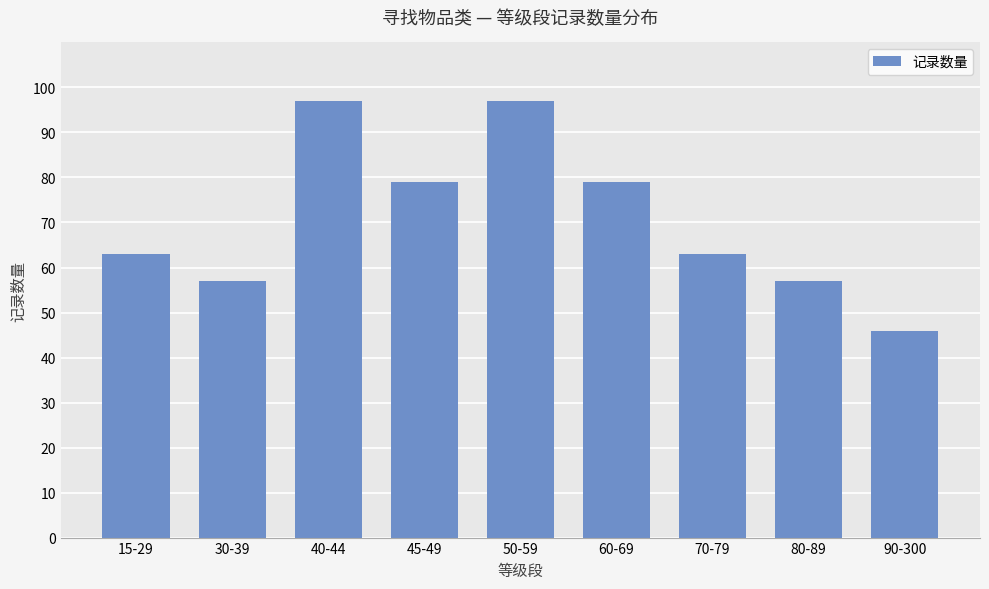

What is the label of the 3rd bar from the right?

70-79